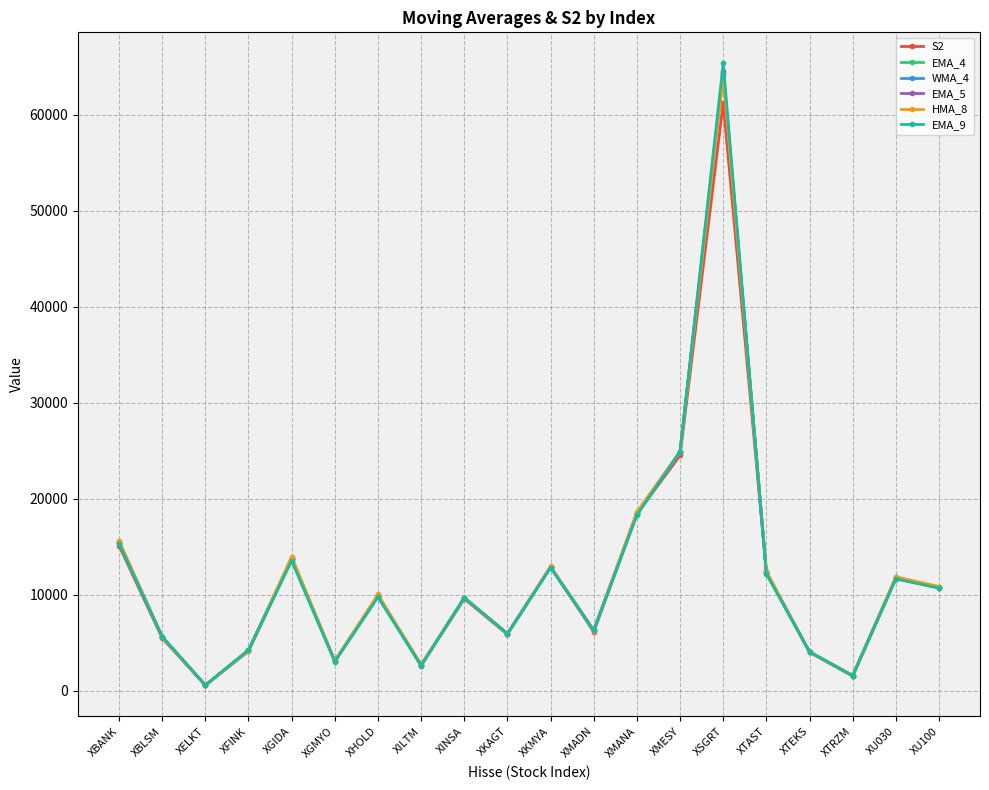

Is this an area chart (filled region under the line)?

No